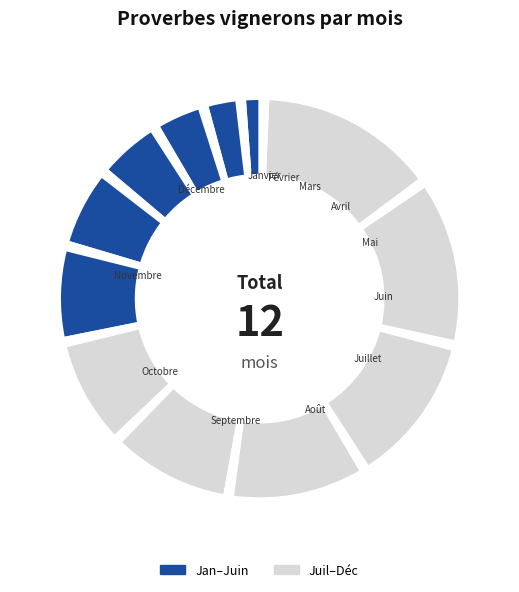

How many segments does this pie chart have?

24